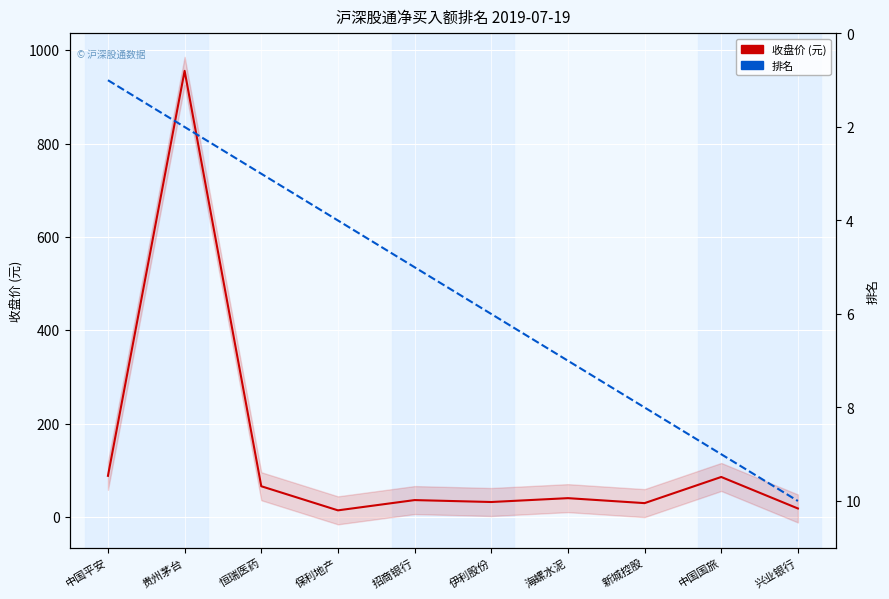

What is the difference between the highest and lowest values at 贵州茅台?

953.9